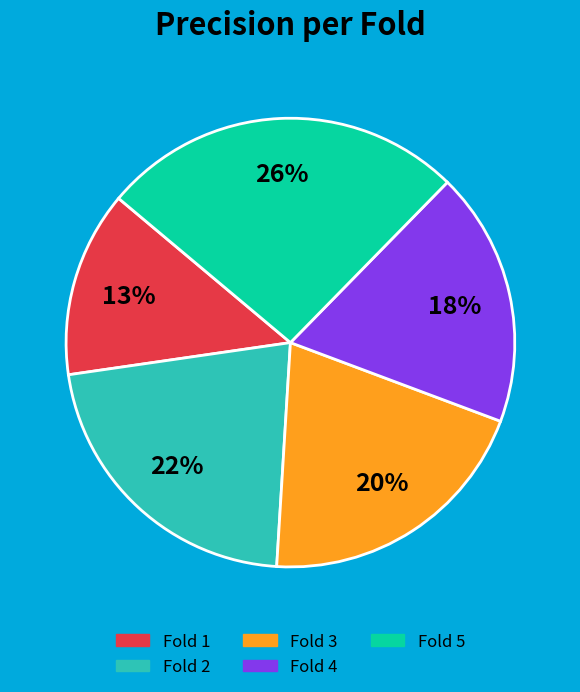

To the nearest percent, what portion does Fold 1 represent?

13%